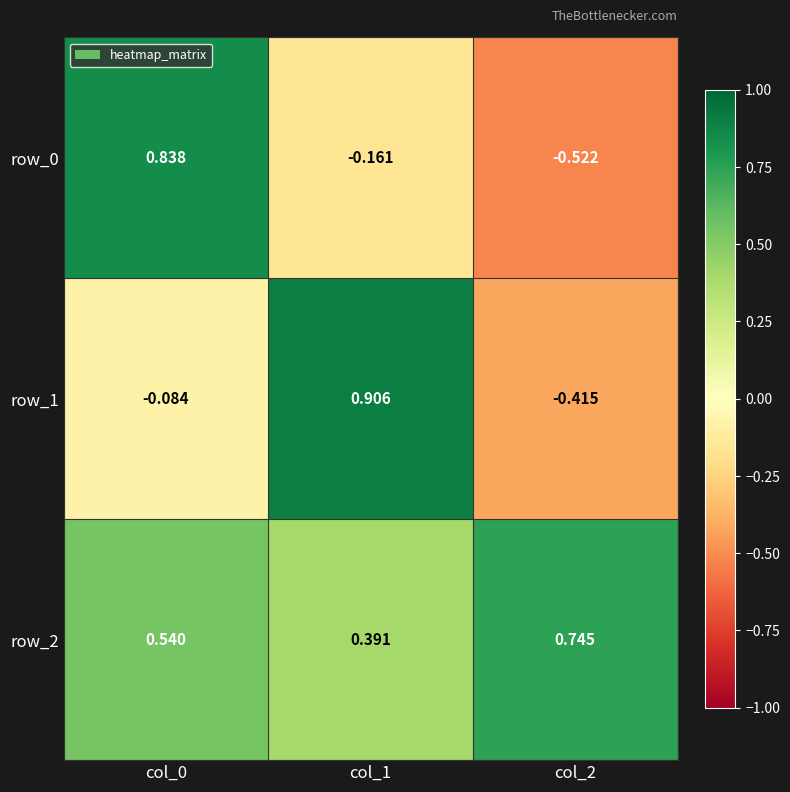

What is the difference between the maximum and second lowest values in the row_2 series?

0.2